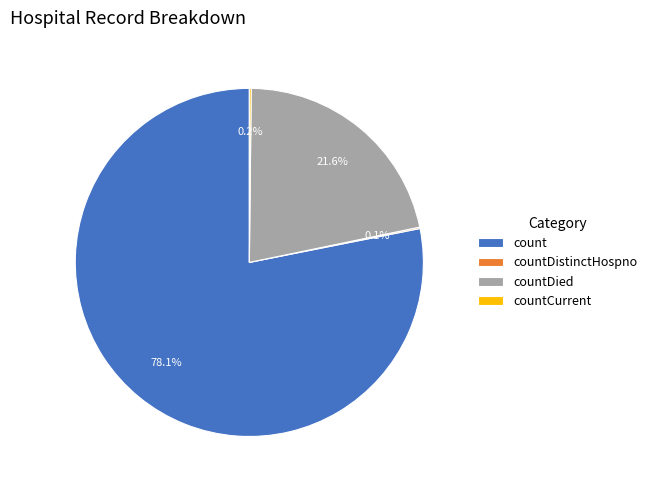

Which slice is the largest?

count